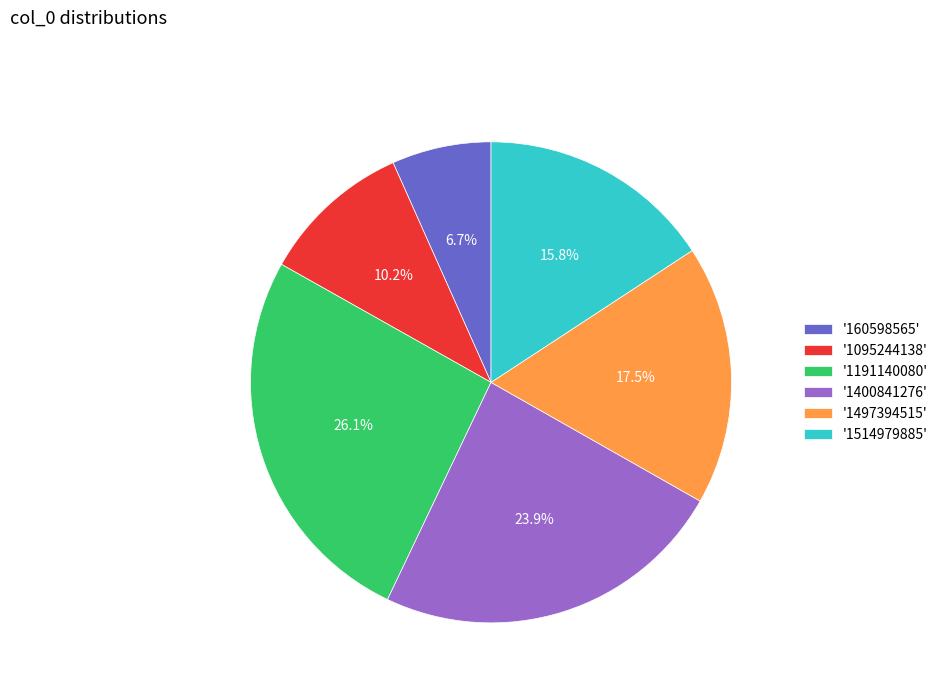

To the nearest percent, what is the average slice percentage?

17%